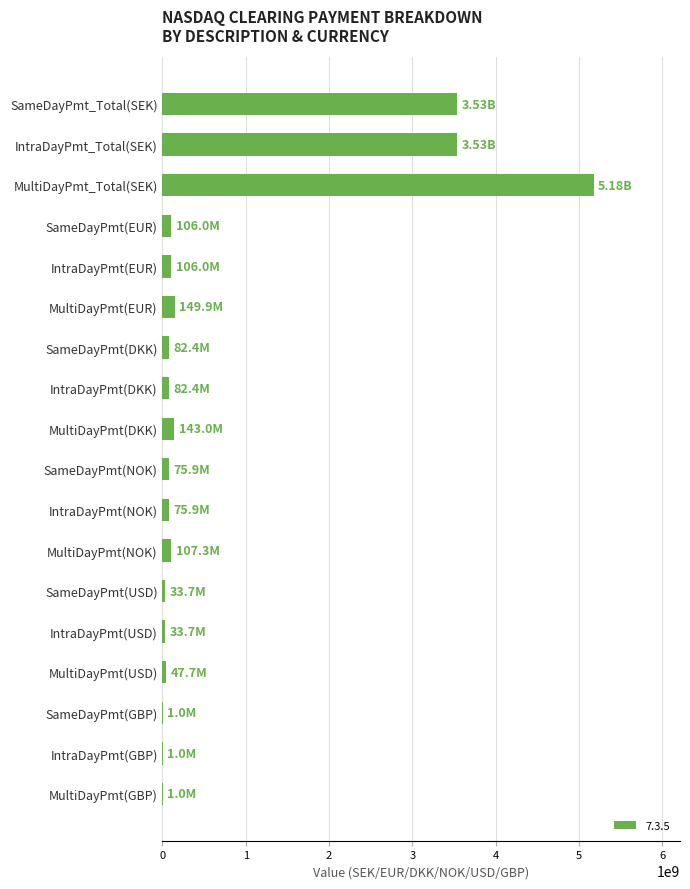

Does the chart contain stacked bars?

No